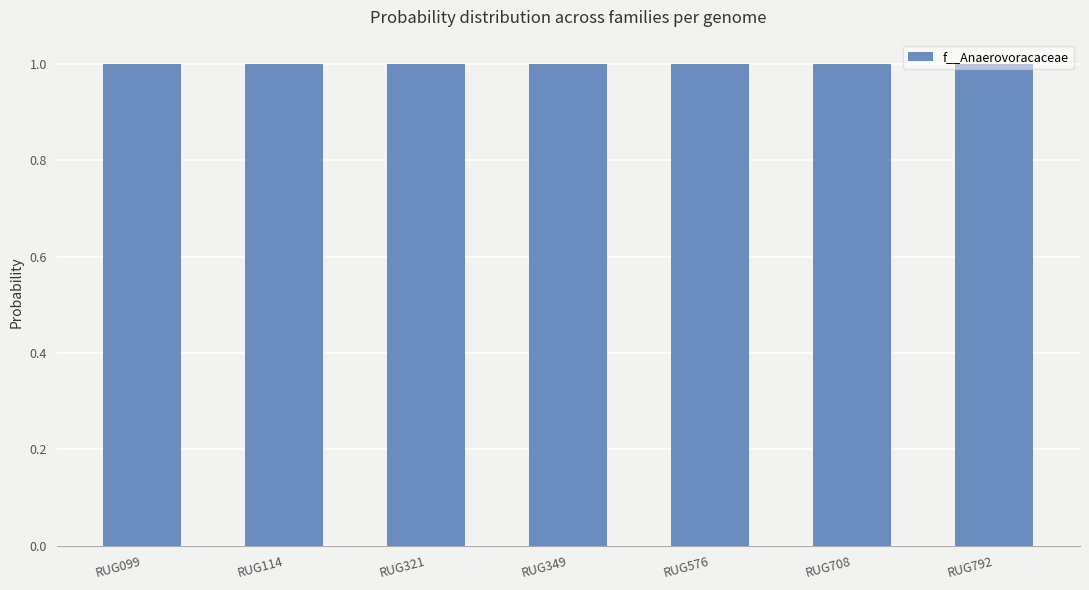

How many bars are there in total?

7